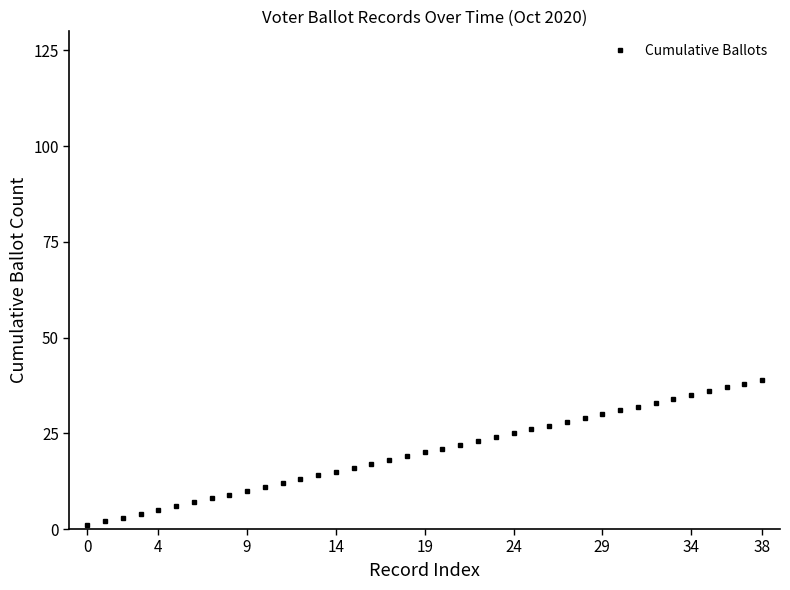

What is the average value?

20